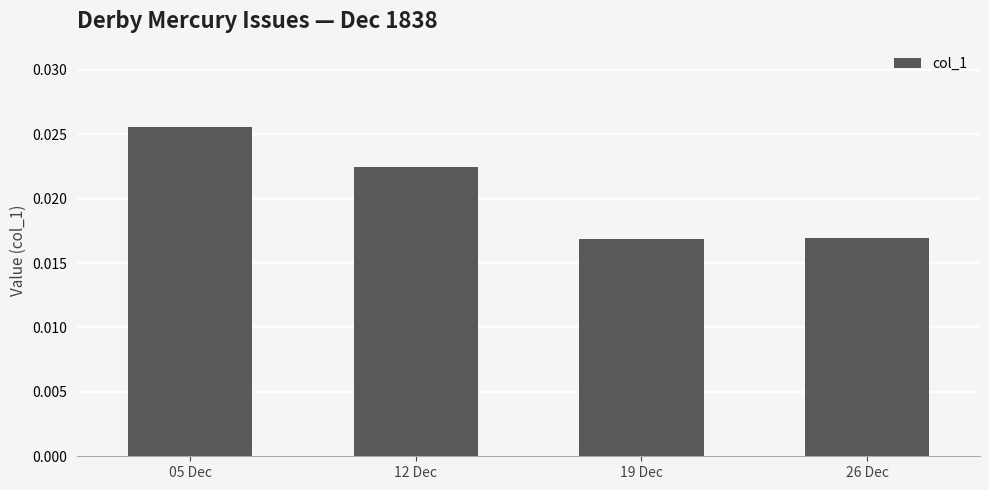

What is the label of the 2nd bar from the right?

19 Dec